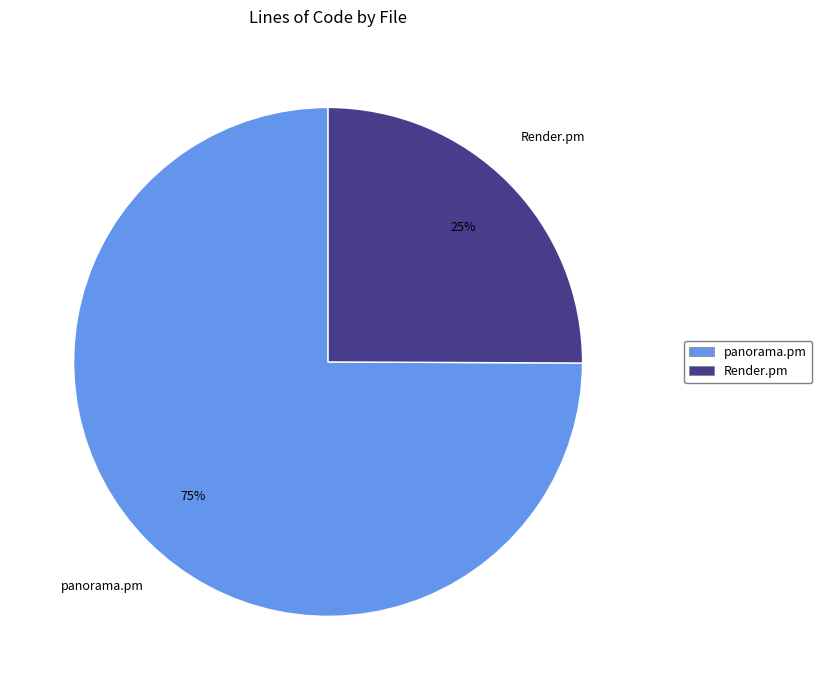

Which category has the smallest portion of the pie?

Render.pm